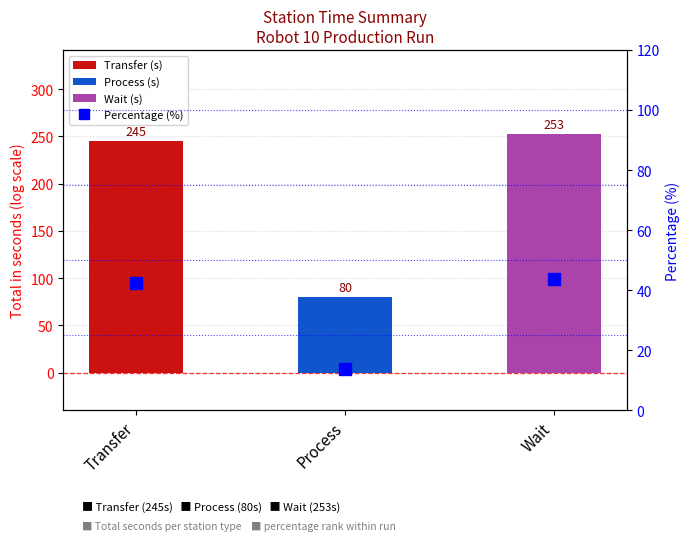

What is the value of the 2nd bar from the left?

80